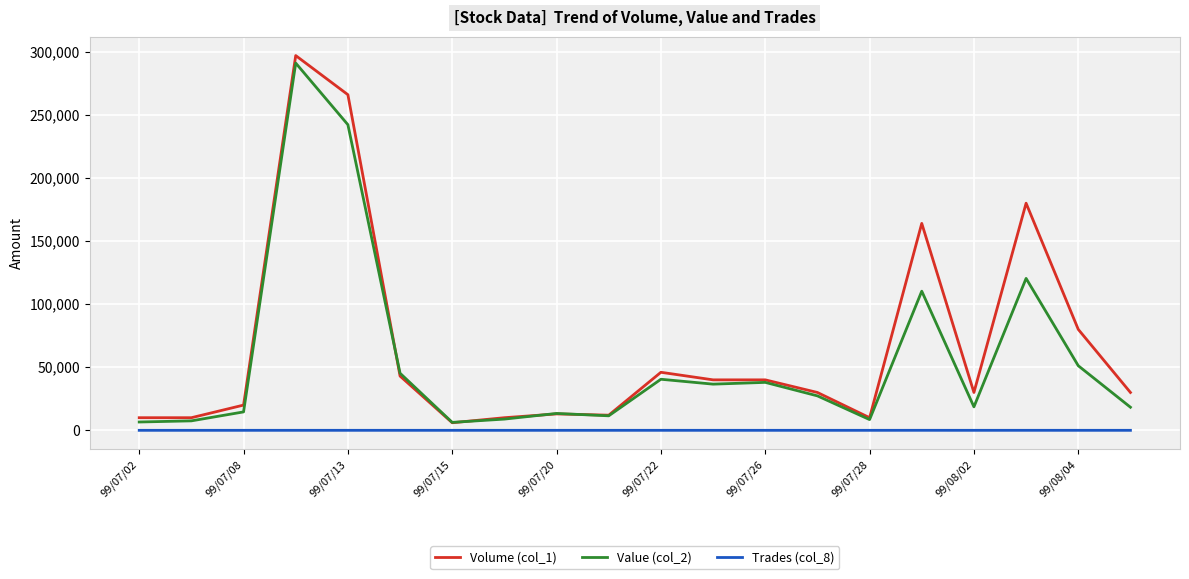

Which series has the widest spread of values?

Volume (col_1)